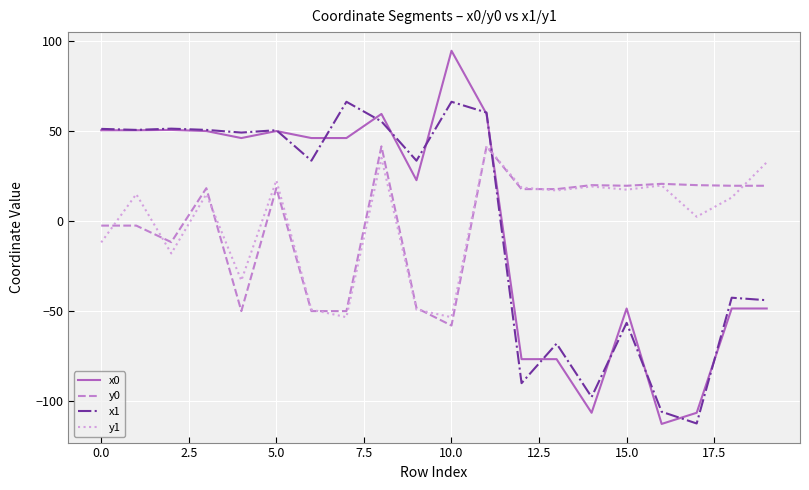

What is the lowest value of the y0 series?

-58.0